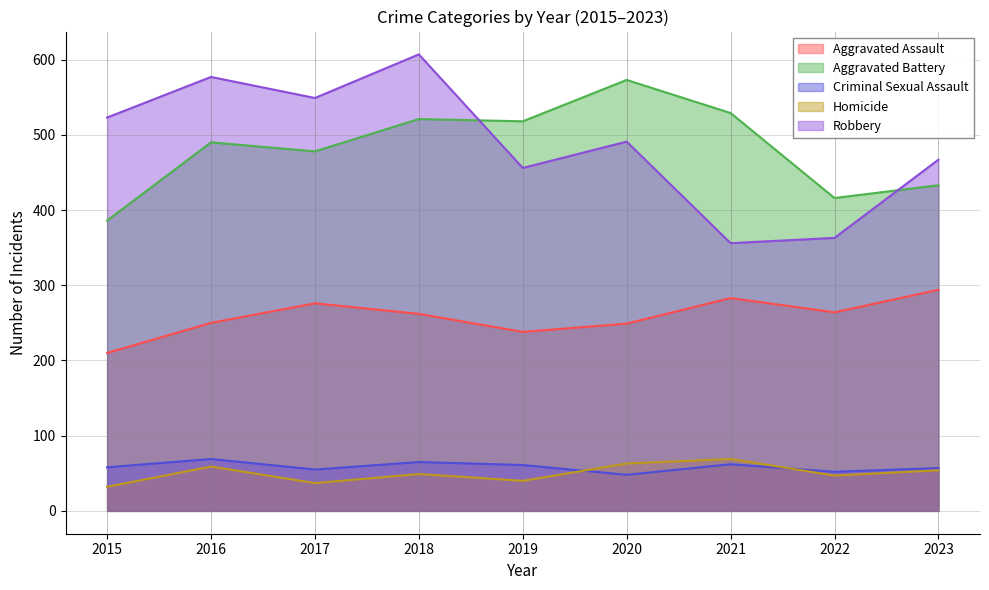

Does the chart have visible grid lines?

Yes